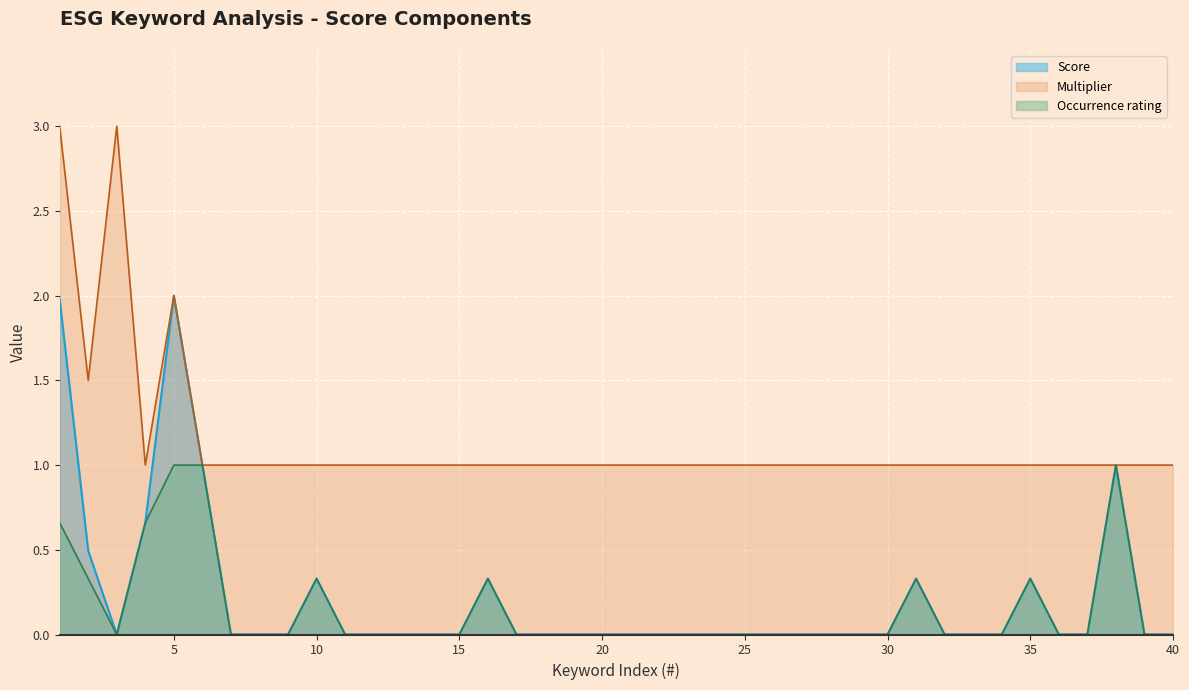

What are all the series names shown in the legend?

Score, Multiplier, Occurrence rating